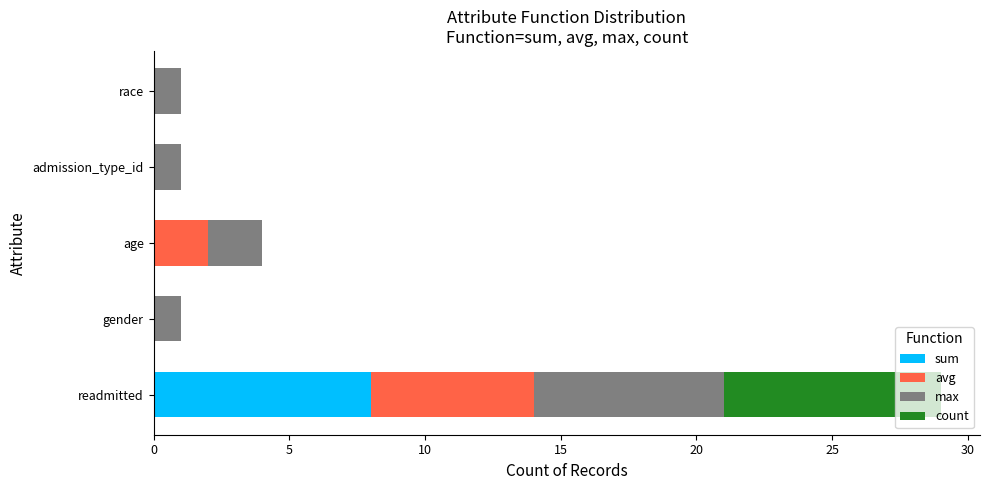

How many distinct data groups are displayed?

4